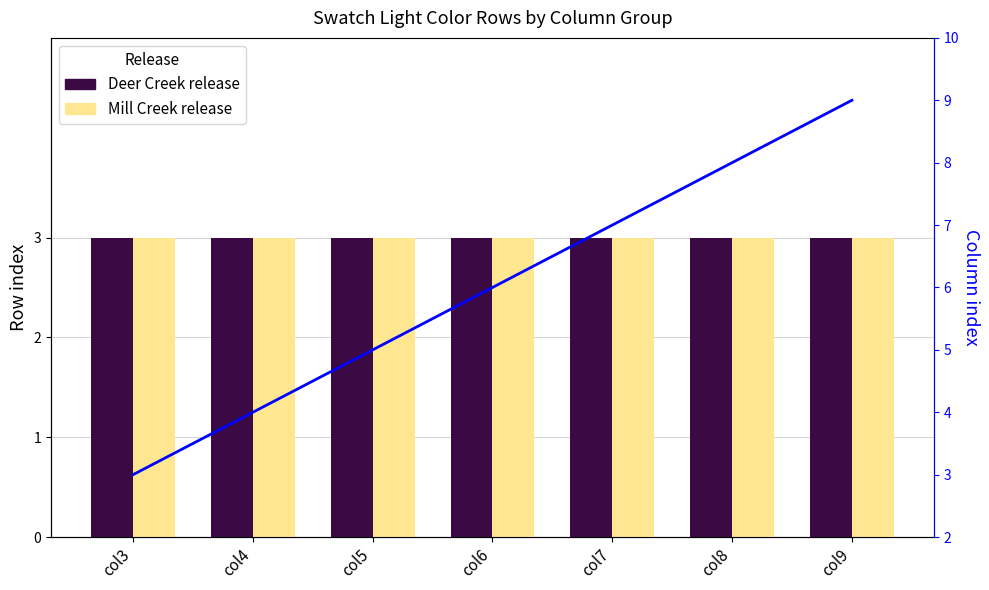

The value of Column index at col4 is 4. True or false?

True